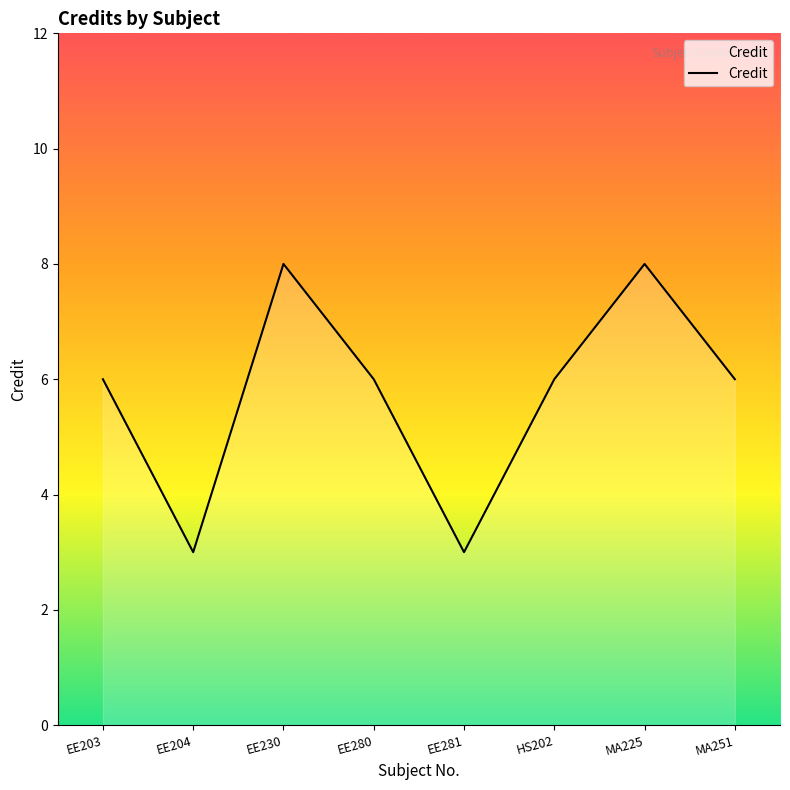

Approximately how many times larger is the value at EE281 compared to EE204?

1.0